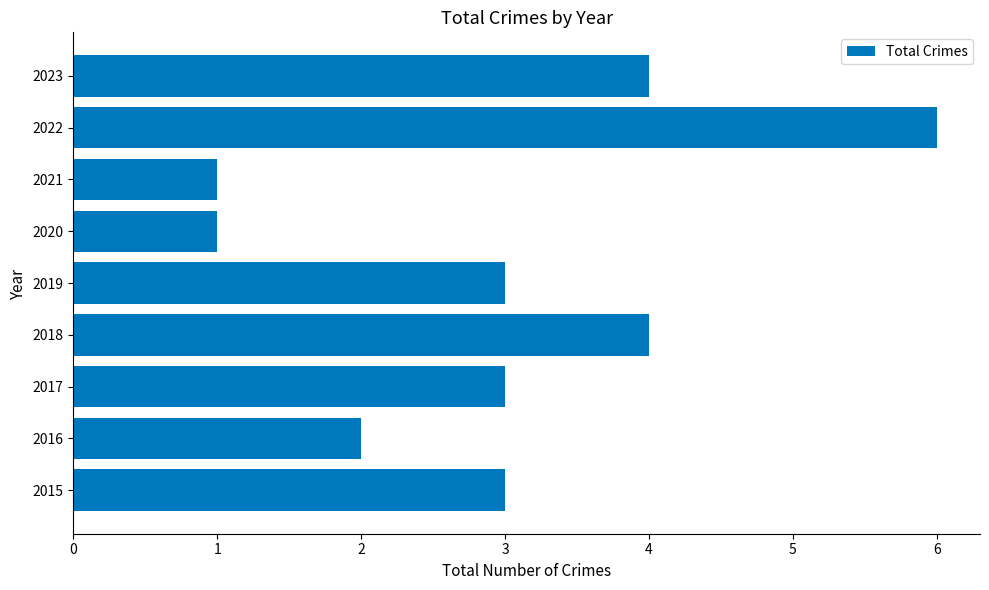

Read the value at 2023.

4